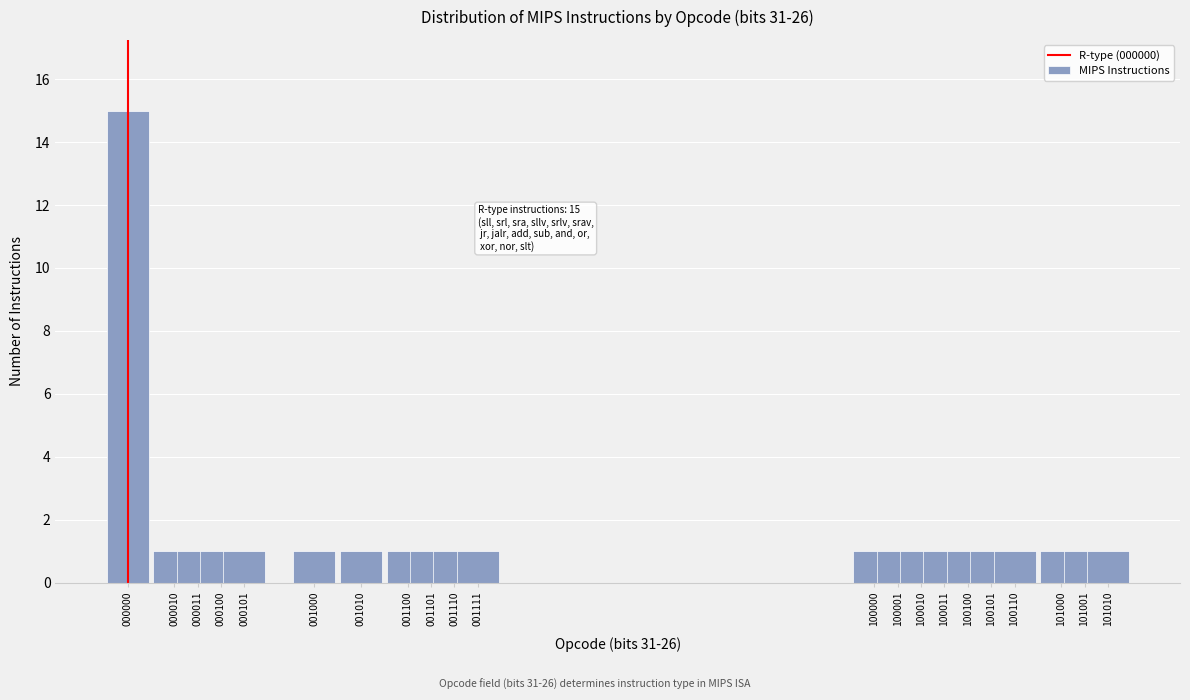

Reading left to right, list all the values displayed in this chart.

000000=15	000010=1	000011=1	000100=1	000101=1	001000=1	001010=1	001100=1	001101=1	001110=1	001111=1	100000=1	100001=1	100010=1	100011=1	100100=1	100101=1	100110=1	101000=1	101001=1	101010=1